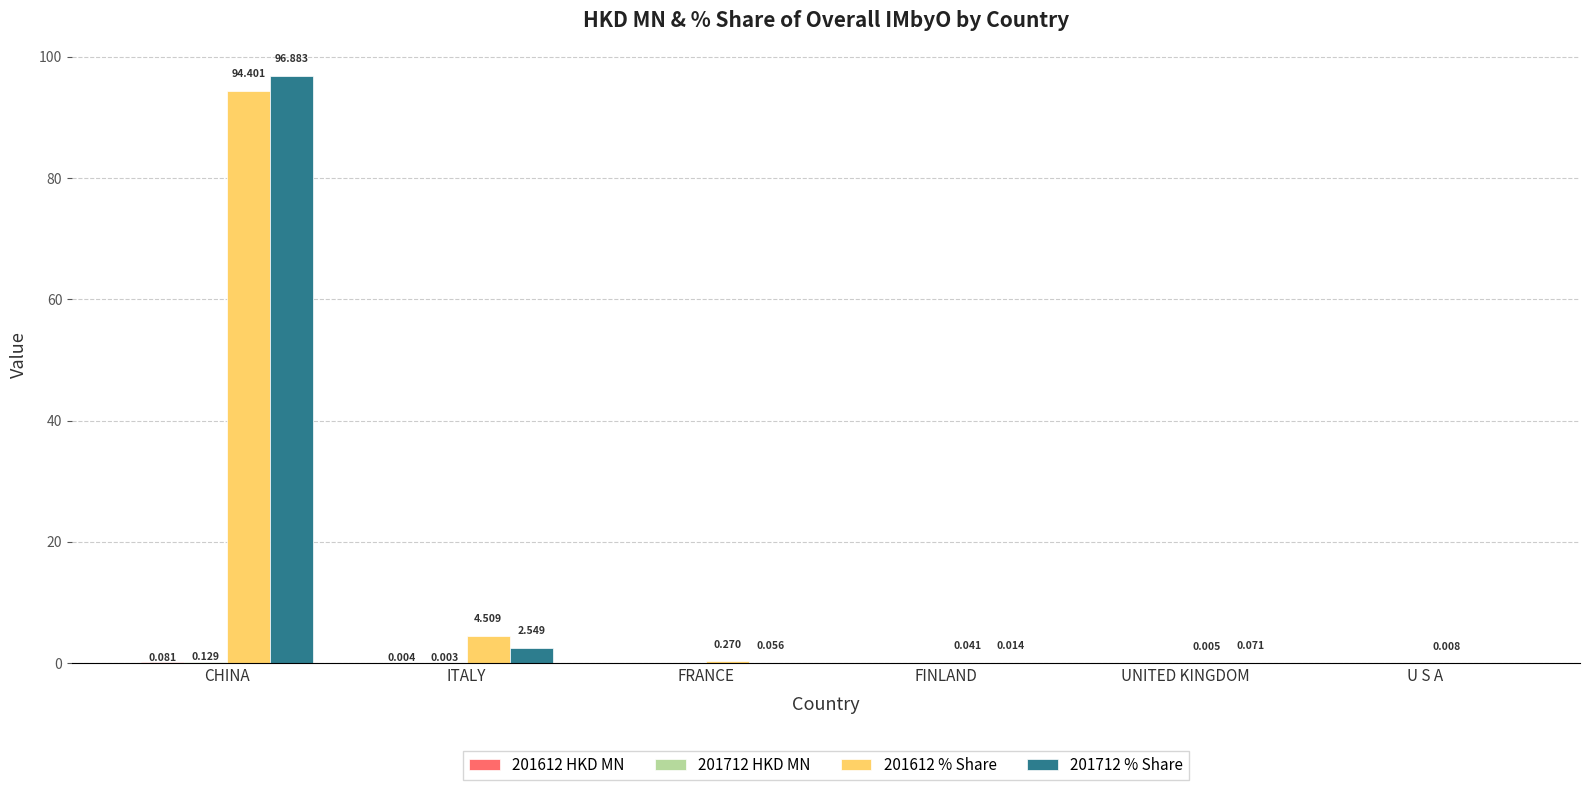

Which category has the highest value across all series?

CHINA